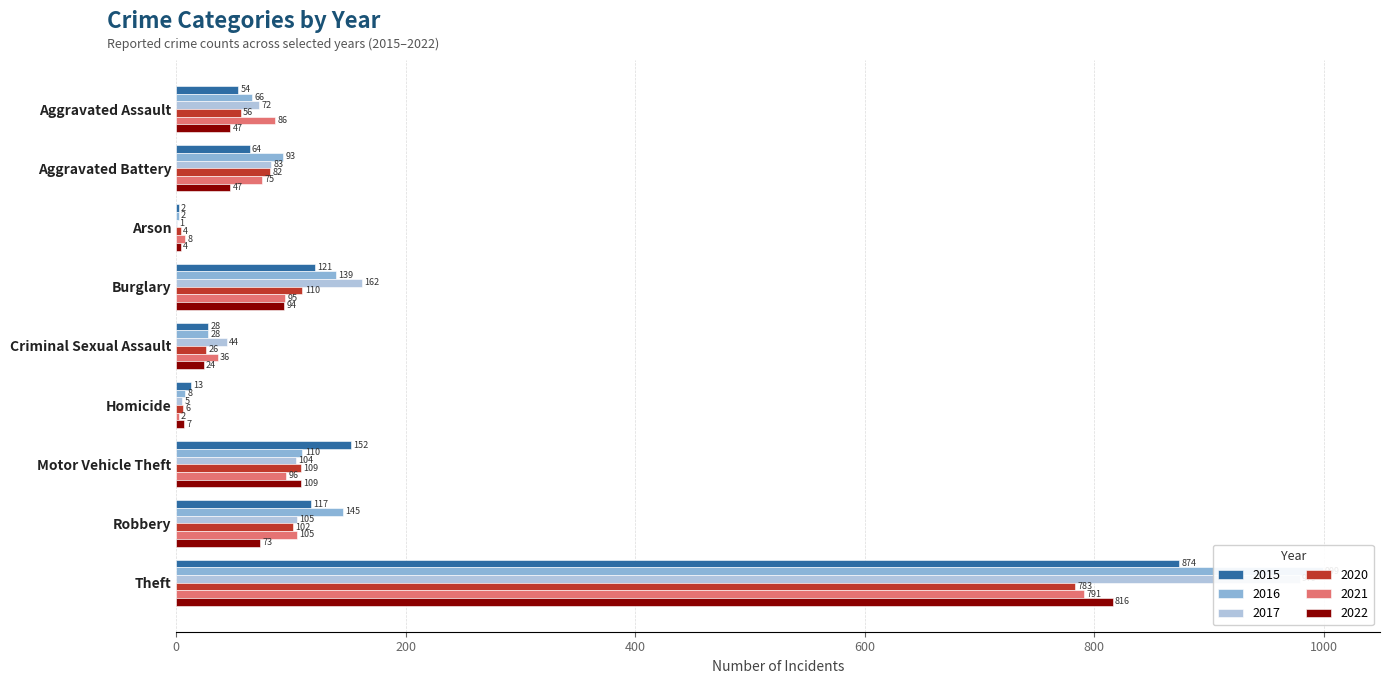

List the labels in order of 2015 value, largest first.

Theft, Motor Vehicle Theft, Burglary, Robbery, Aggravated Battery, Aggravated Assault, Criminal Sexual Assault, Homicide, Arson